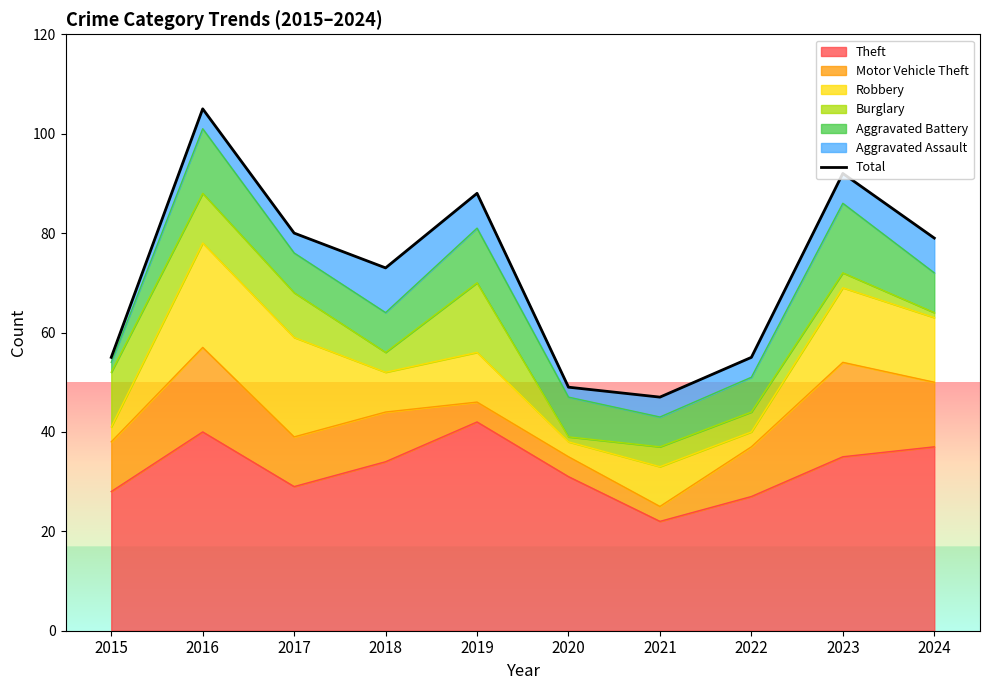

Rank the categories by value from highest to lowest.

2016, 2023, 2019, 2017, 2024, 2018, 2015, 2022, 2020, 2021